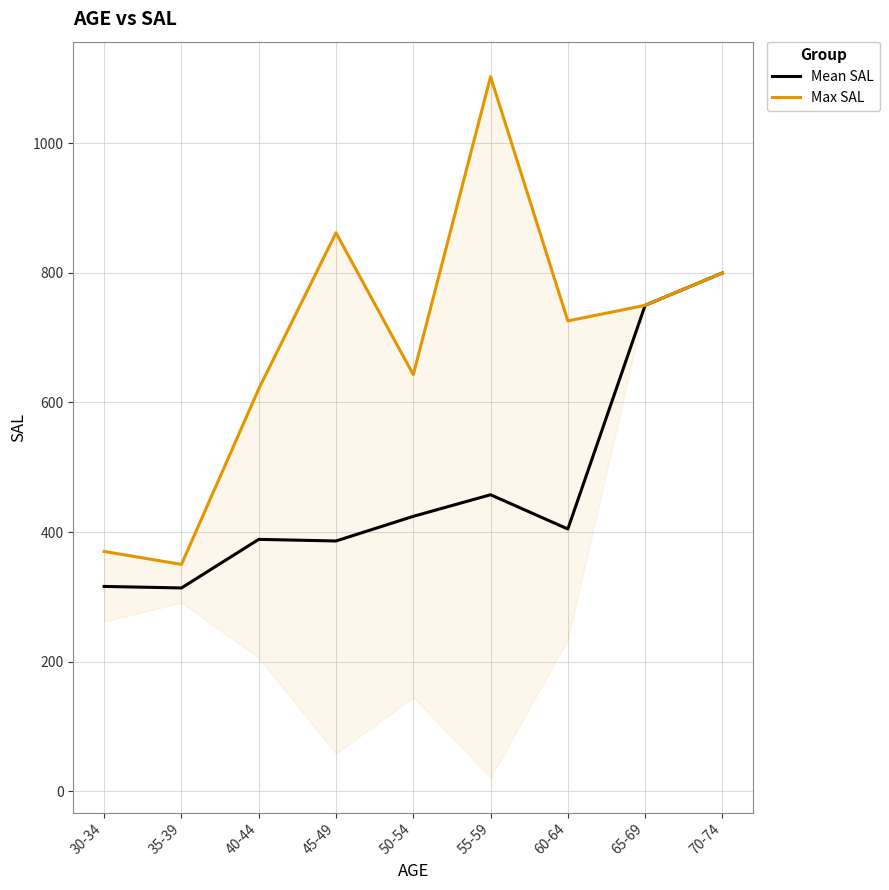

Which series has the largest total across all categories?

Max SAL